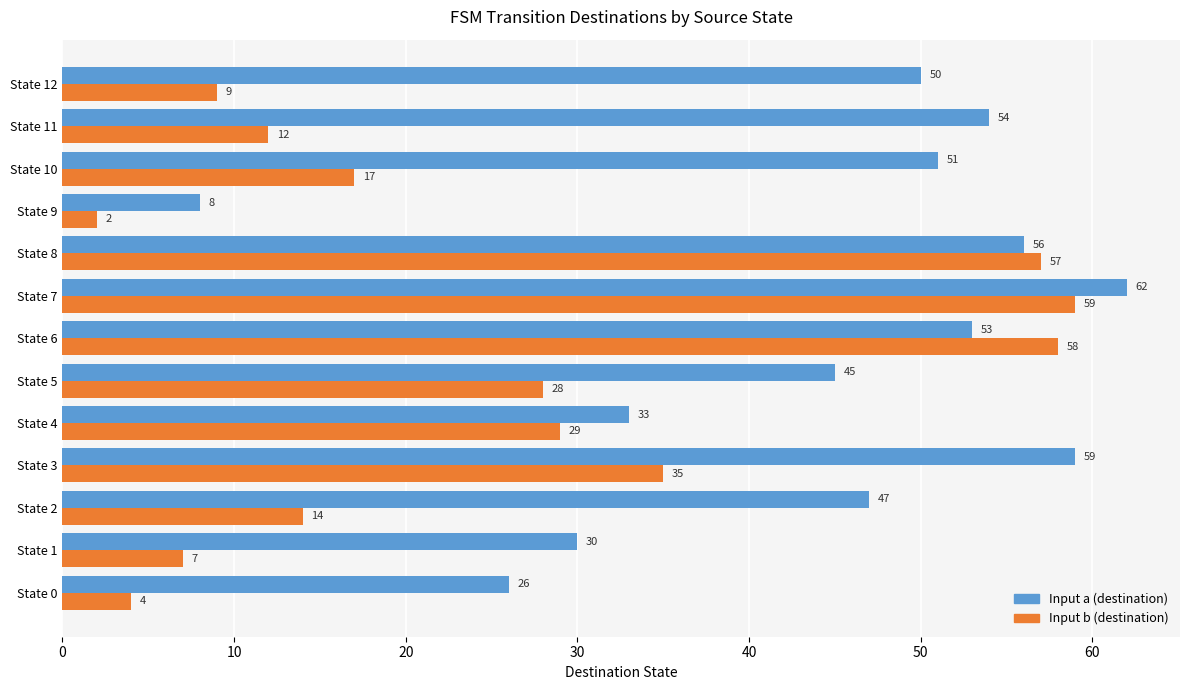

What is the difference between the highest and lowest values at State 12?

41